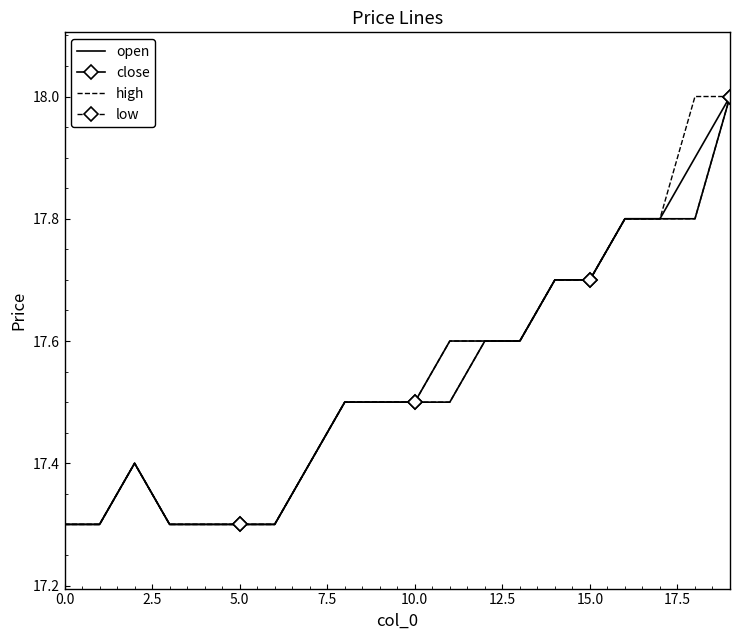

True or false: close has more than 1 interior local peaks.

False